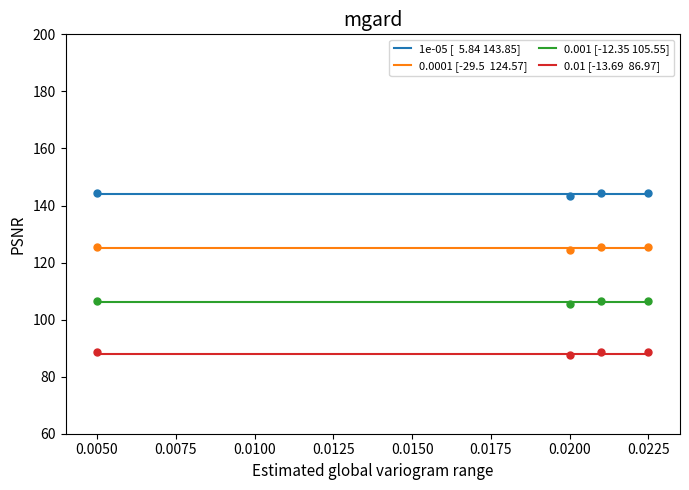

Which series contains the lowest Y value?

0.01 [-13.69  86.97]